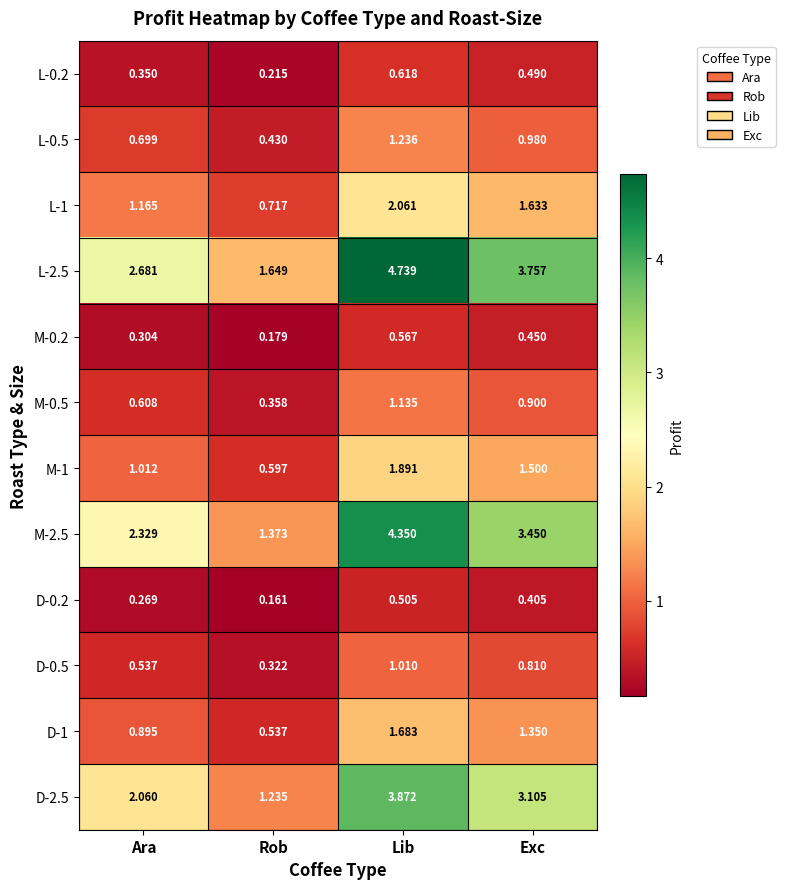

Which series changed the most between Rob and Lib?

L-2.5